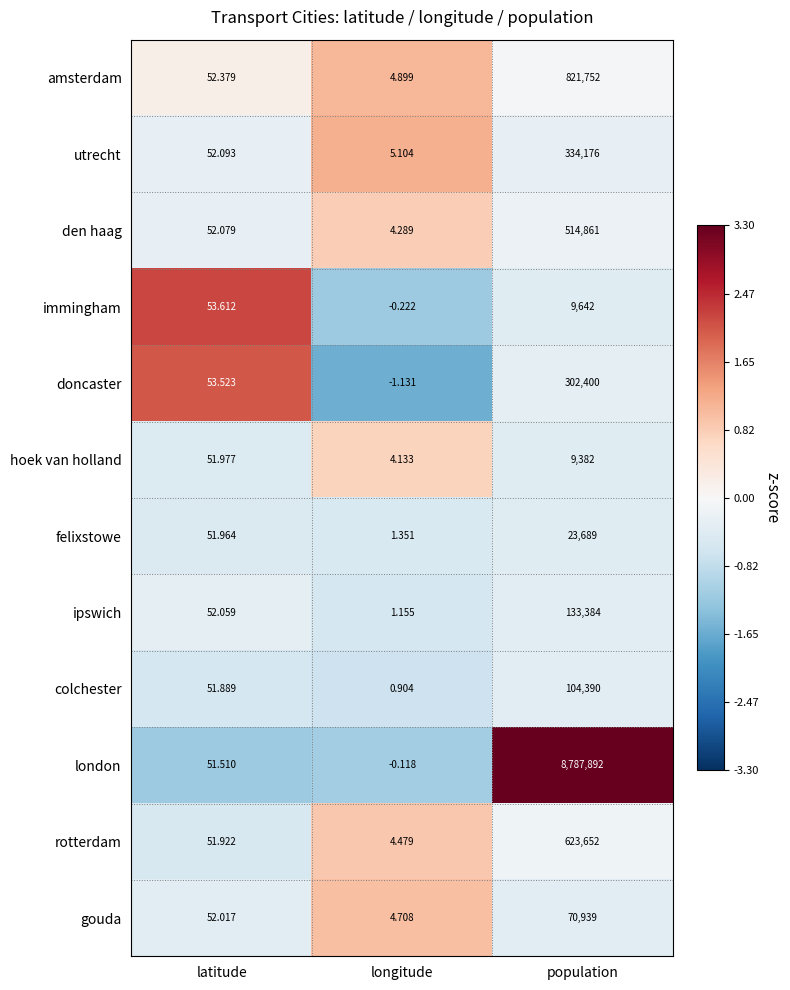

How many values in the felixstowe series are below 51?

1